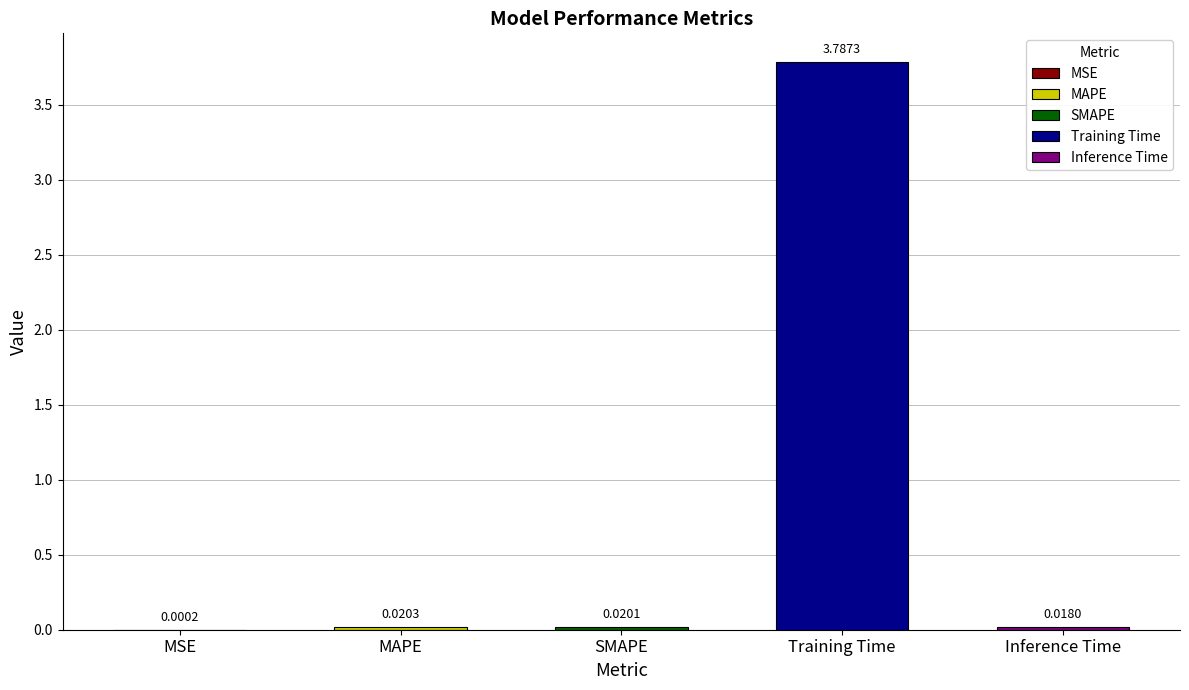

Which has a higher value, MAPE or Inference Time?

MAPE